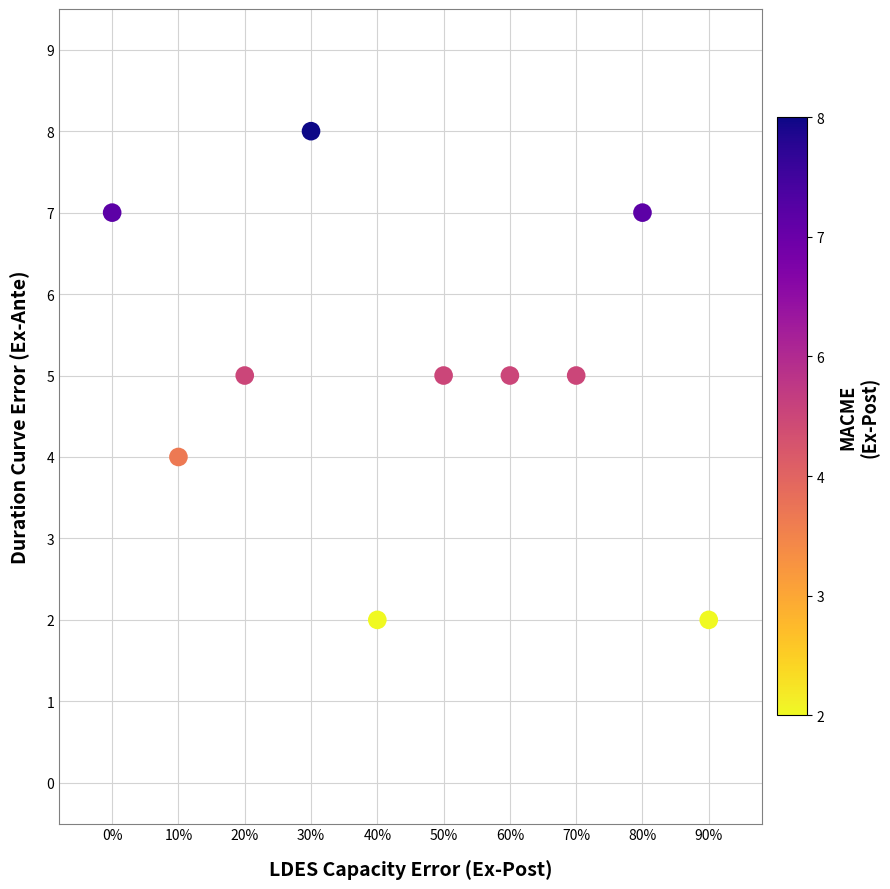

What is the average Y value?

5